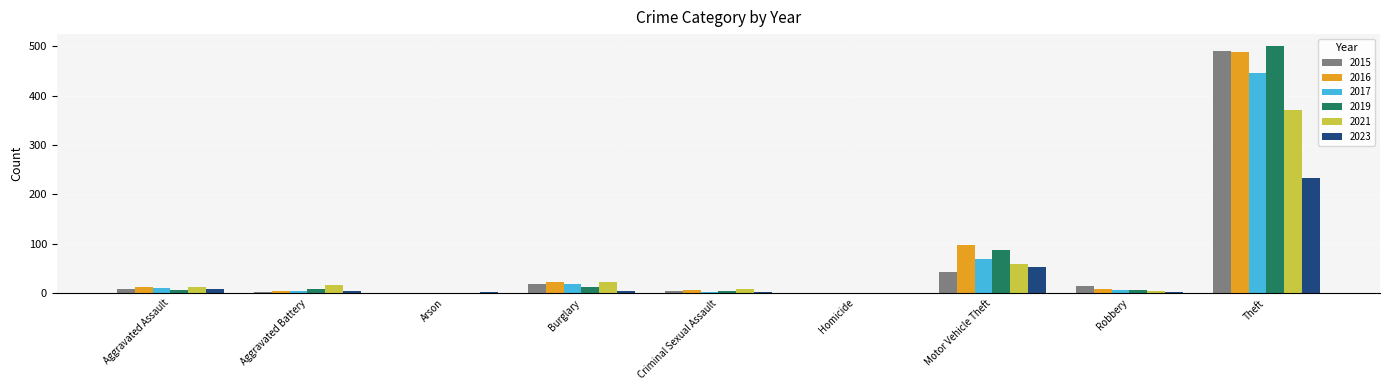

Is the value of 2021 at Theft greater than the value of 2015 at Homicide?

Yes